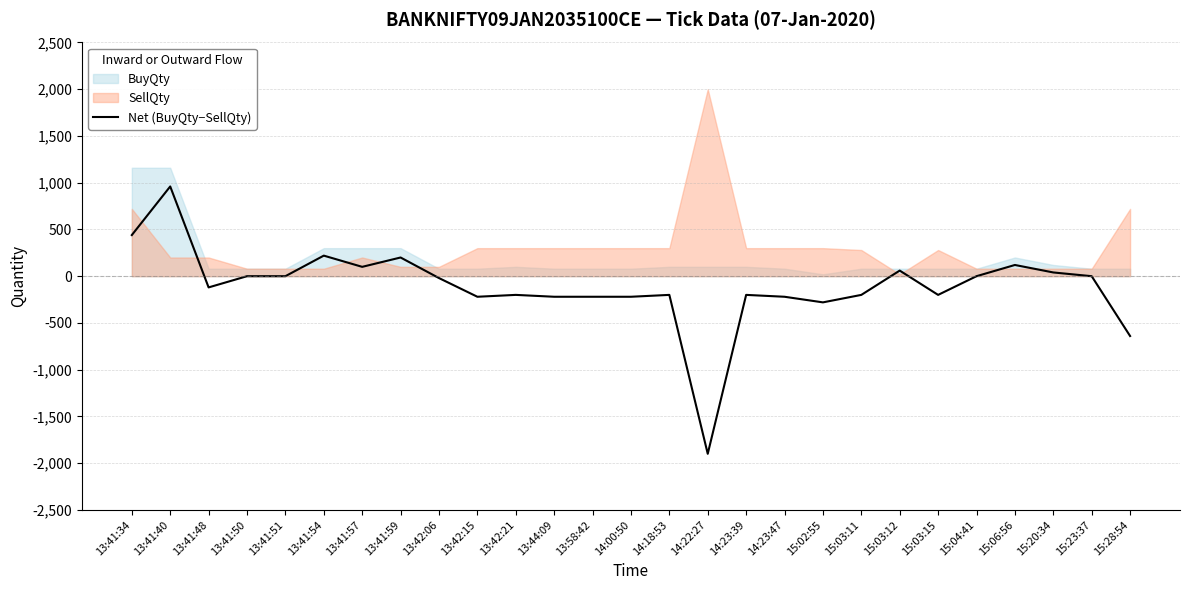

What is the highest value of the Net (BuyQty−SellQty) series?

960